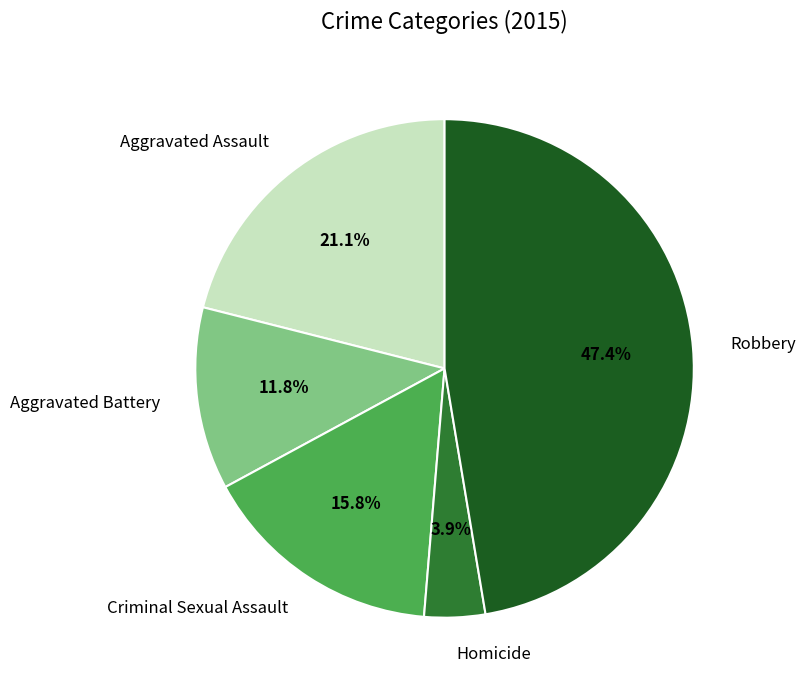

Does Criminal Sexual Assault represent more than half of the total?

No